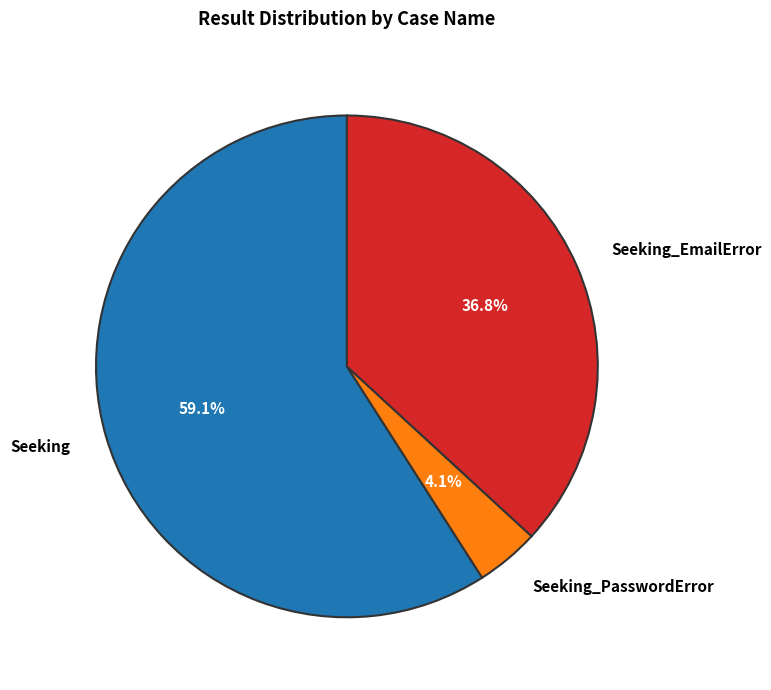

How many slices are in this pie chart?

3